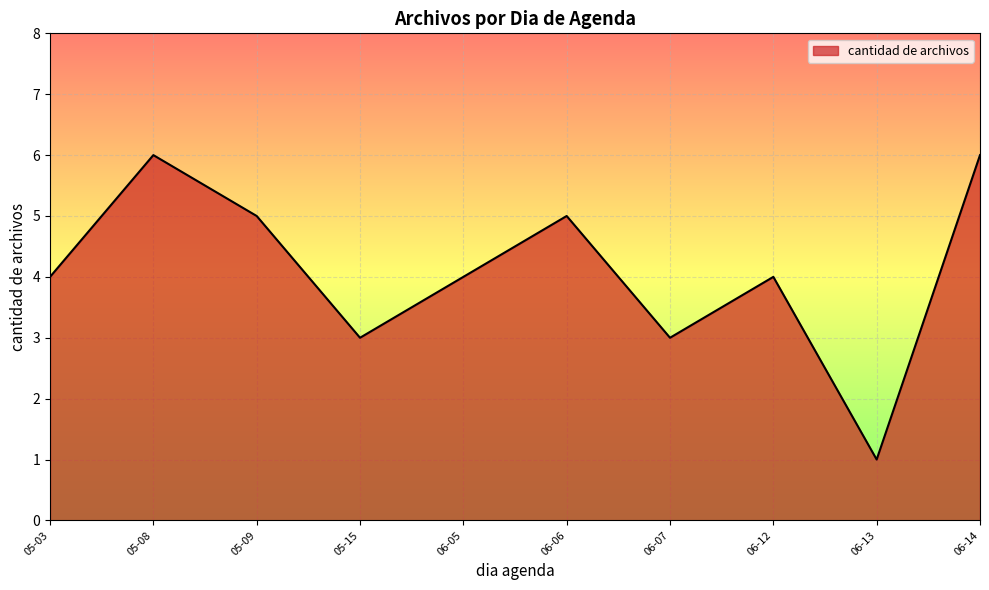

What is the difference between the maximum and minimum values?

5